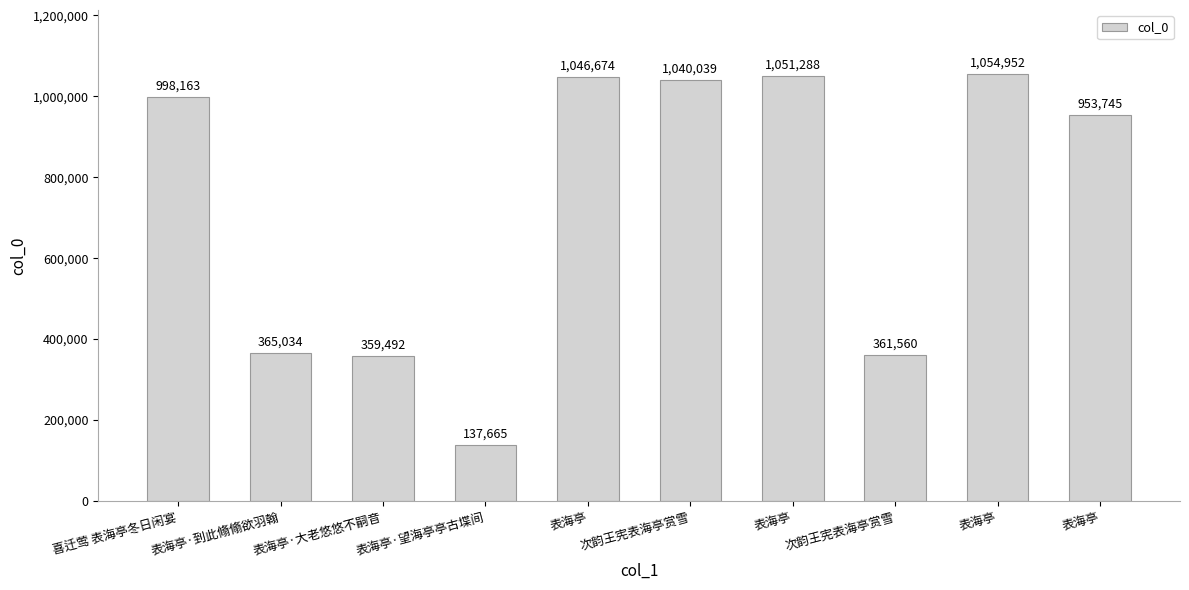

Reading right to left, transcribe all the data shown in this chart.

表海亭=953745	表海亭=1054952	次韵王宪表海亭赏雪=361560	表海亭=1051288	次韵王宪表海亭赏雪=1040039	表海亭=1046674	表海亭·望海亭亭古堞间=137665	表海亭·大老悠悠不嗣音=359492	表海亭·到此翛翛欲羽翰=365034	喜迁莺 表海亭冬日闲宴=998163